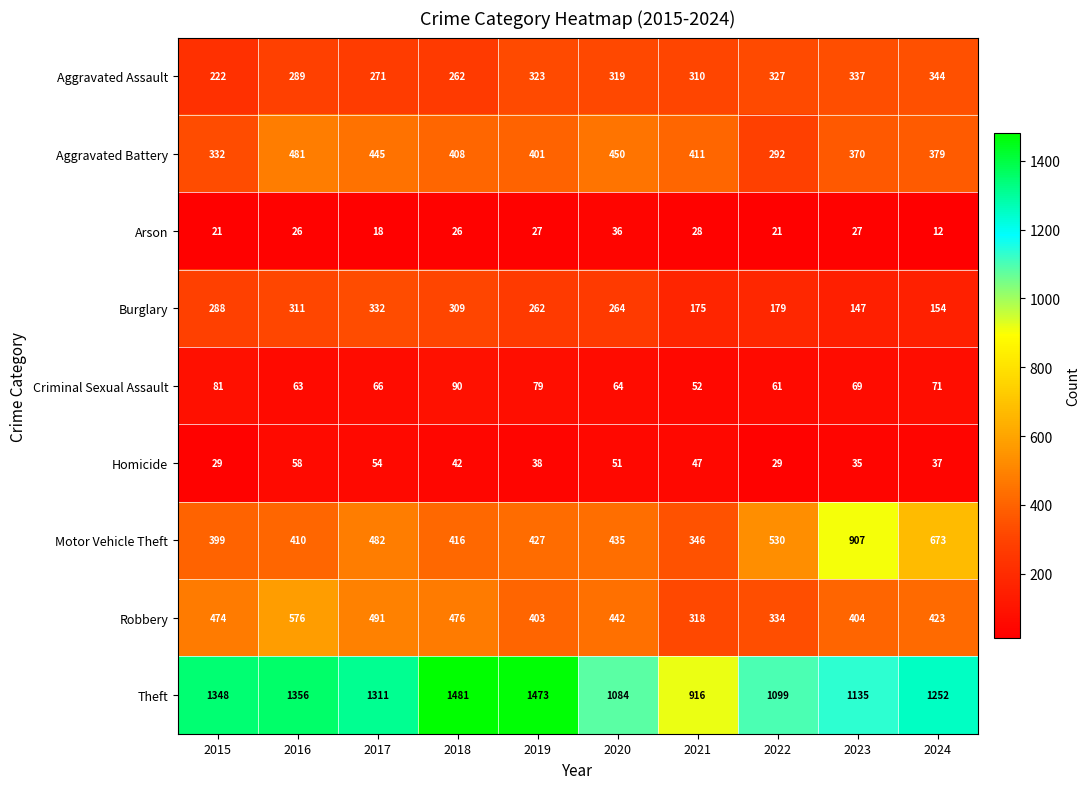

Where does the Theft series first go above 1311?

2015